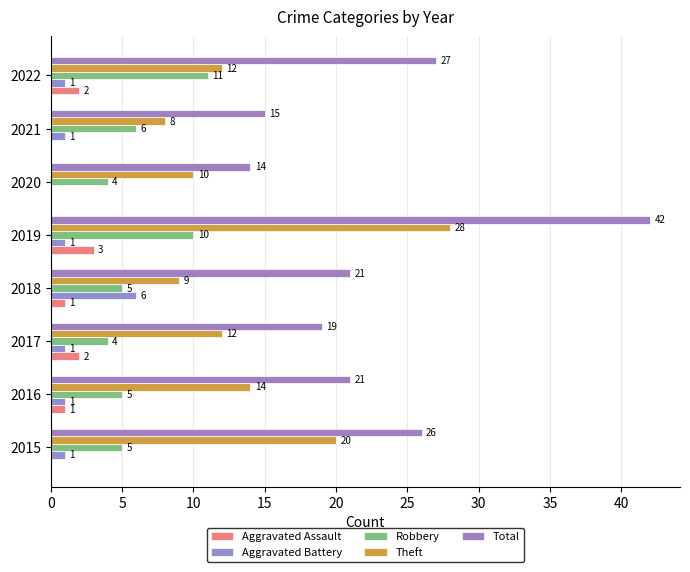

How many distinct data groups are displayed?

5